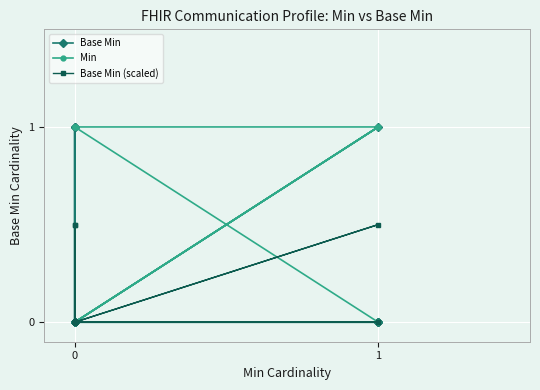

What are all the series names shown in the legend?

Base Min, Min, Base Min (scaled)